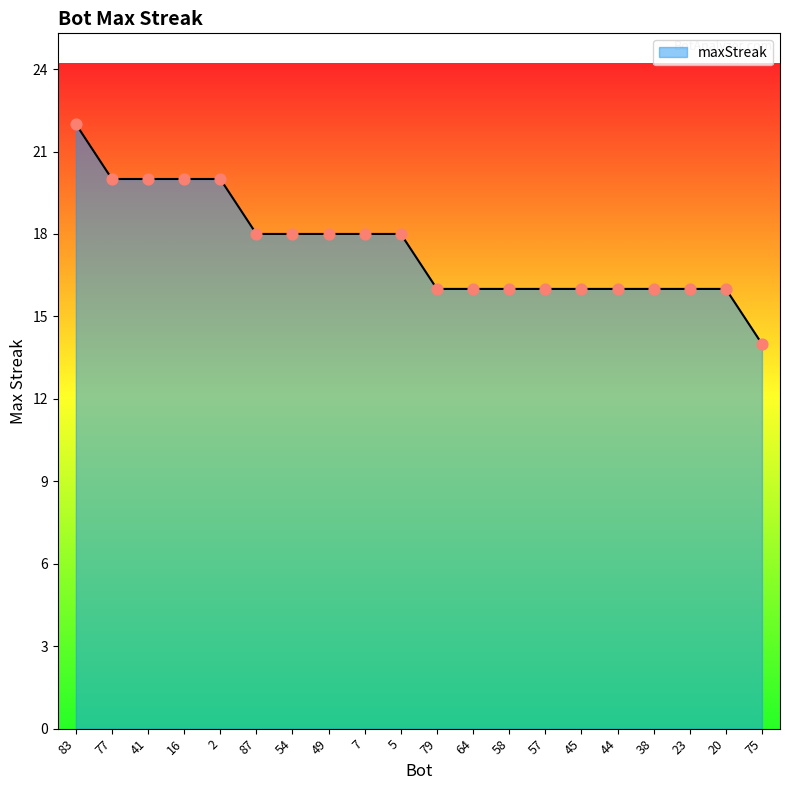

Which has a higher value, 7 or 41?

41